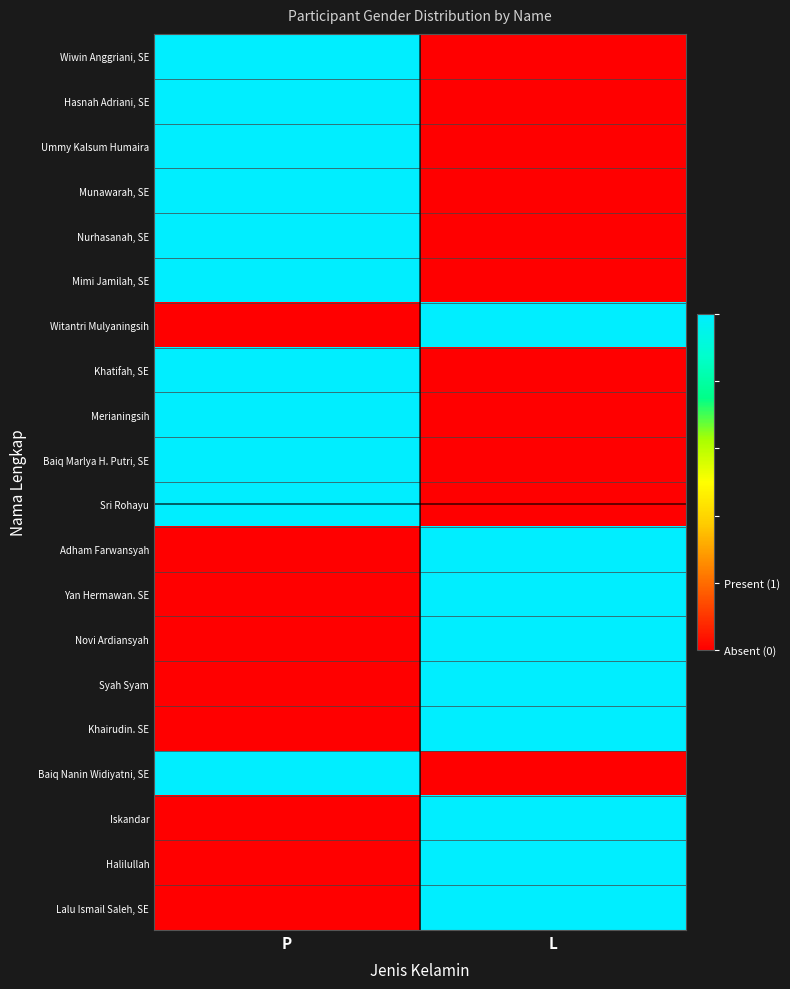

Reading right to left, transcribe all the data shown in this chart.

Wiwin Anggriani, SE: L=0	P=1
Hasnah Adriani, SE: L=0	P=1
Ummy Kalsum Humaira: L=0	P=1
Munawarah, SE: L=0	P=1
Nurhasanah, SE: L=0	P=1
Mimi Jamilah, SE: L=0	P=1
Witantri Mulyaningsih: L=1	P=0
Khatifah, SE: L=0	P=1
Merianingsih: L=0	P=1
Baiq Marlya H. Putri, SE: L=0	P=1
Sri Rohayu: L=0	P=1
Adham Farwansyah: L=1	P=0
Yan Hermawan. SE: L=1	P=0
Novi Ardiansyah: L=1	P=0
Syah Syam: L=1	P=0
Khairudin. SE: L=1	P=0
Baiq Nanin Widiyatni, SE: L=0	P=1
Iskandar: L=1	P=0
Halilullah: L=1	P=0
Lalu Ismail Saleh, SE: L=1	P=0